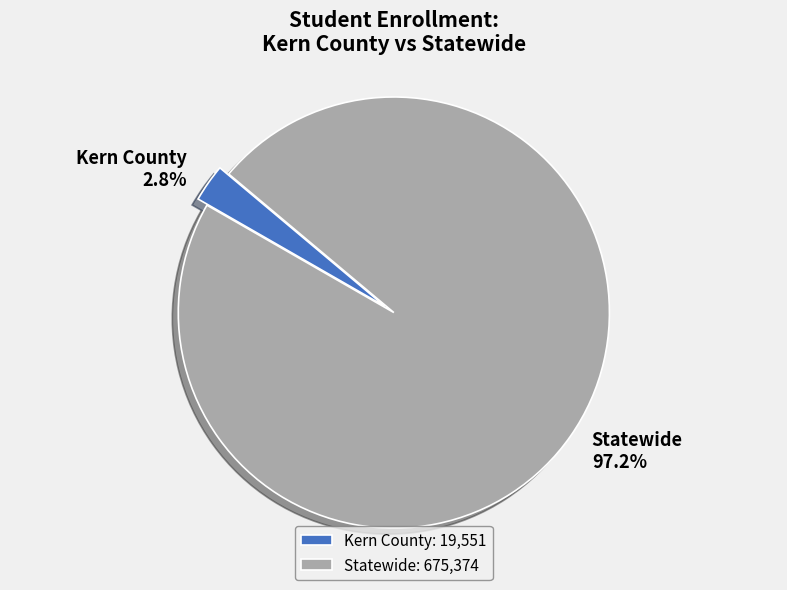

What is the majority slice?

Statewide